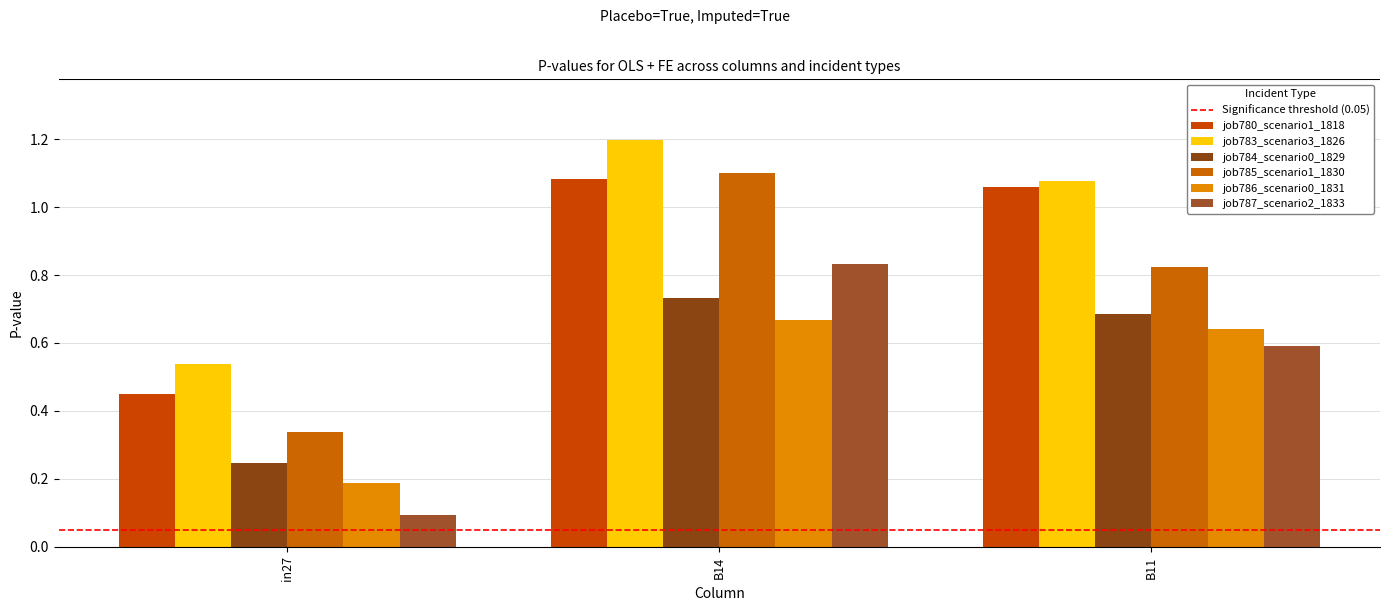

What is the sum of all job786_scenario0_1831 values?

1.5